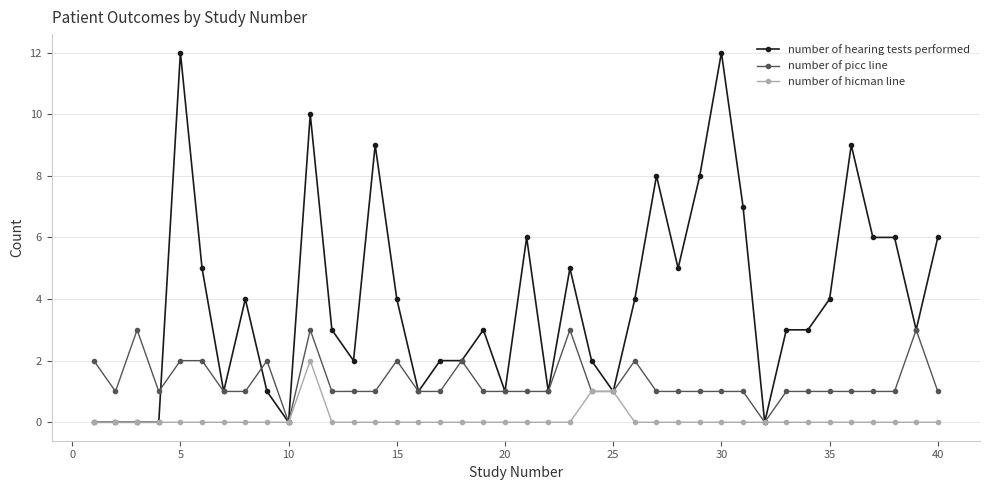

Is this an area chart (filled region under the line)?

No